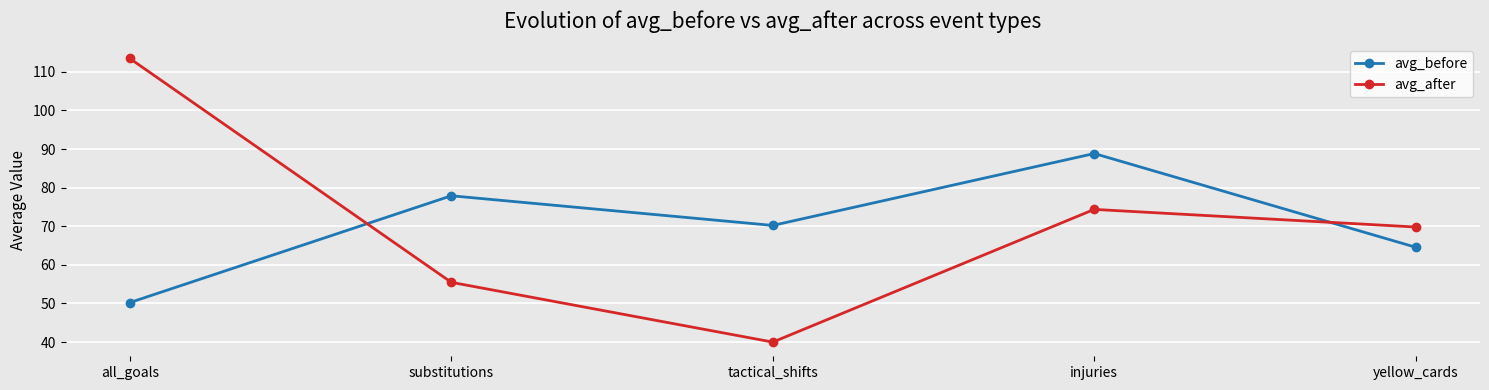

Reading left to right, list all the values displayed in this chart.

avg_before: all_goals=50.2	substitutions=77.9	tactical_shifts=70.2	injuries=88.8	yellow_cards=64.6
avg_after: all_goals=113.5	substitutions=55.5	tactical_shifts=40.0	injuries=74.4	yellow_cards=69.8